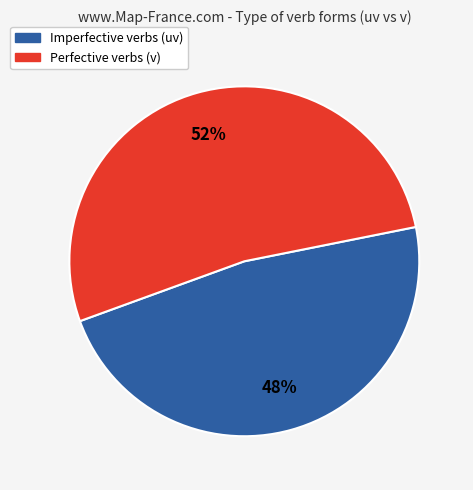

Does any single category account for the majority?

Yes